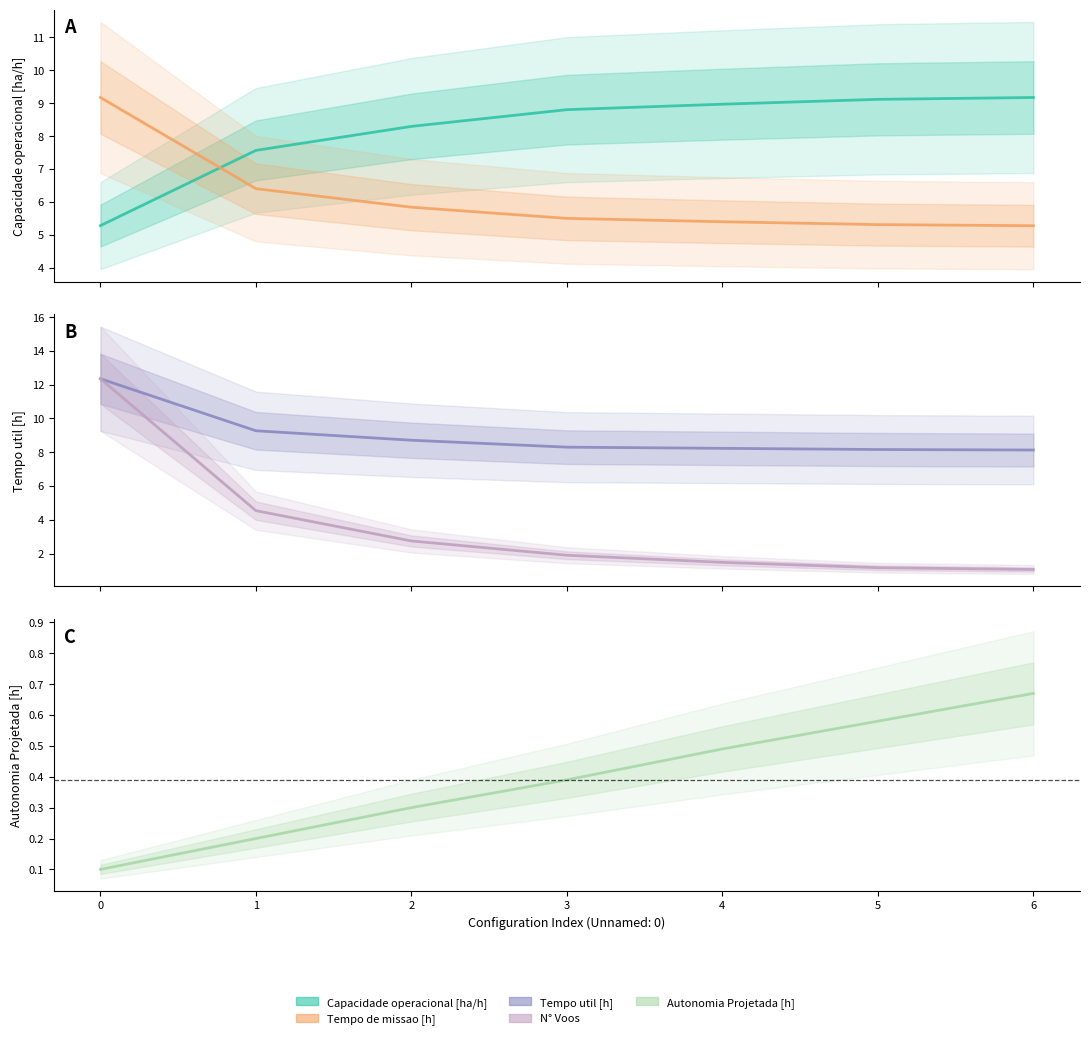

What is the spread (max minus min) of values at 6?

8.5